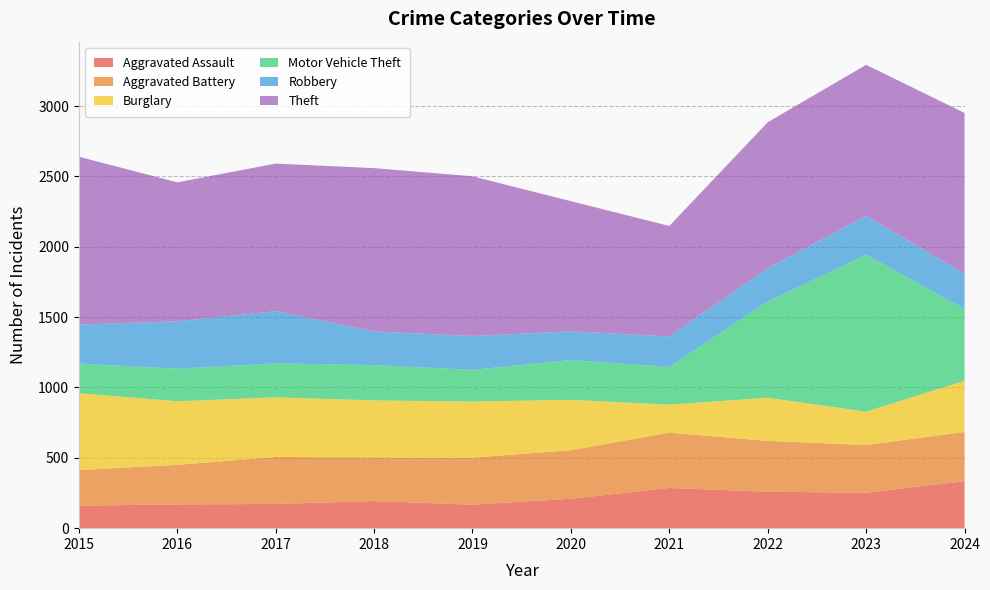

Reading left to right, transcribe all the data shown in this chart.

Aggravated Assault: 2015=160	2016=169	2017=172	2018=193	2019=167	2020=209	2021=286	2022=259	2023=252	2024=334
Aggravated Battery: 2015=253	2016=281	2017=334	2018=310	2019=334	2020=345	2021=393	2022=361	2023=339	2024=350
Burglary: 2015=546	2016=452	2017=424	2018=405	2019=399	2020=358	2021=199	2022=307	2023=237	2024=364
Motor Vehicle Theft: 2015=211	2016=231	2017=241	2018=251	2019=225	2020=283	2021=268	2022=684	2023=1115	2024=510
Robbery: 2015=277	2016=337	2017=371	2018=239	2019=241	2020=204	2021=217	2022=236	2023=277	2024=250
Theft: 2015=1193	2016=988	2017=1049	2018=1161	2019=1135	2020=925	2021=785	2022=1038	2023=1073	2024=1143